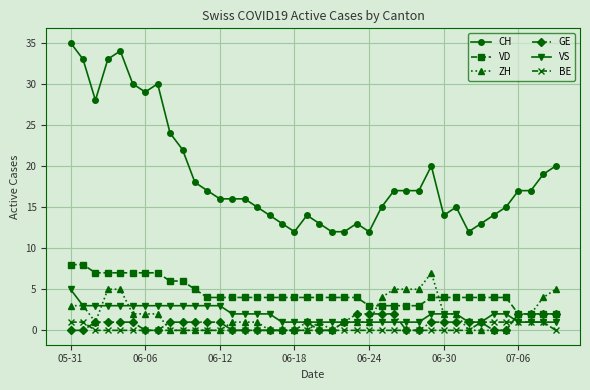

What is the highest value of the VD series?

8